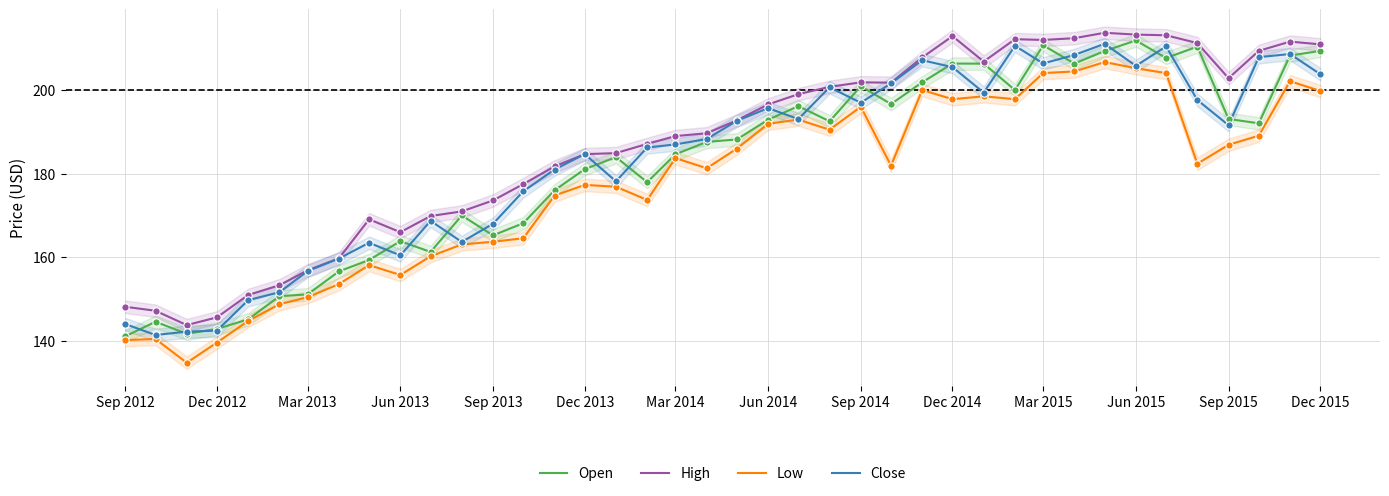

At how many categories does at least one series exceed 160?

32